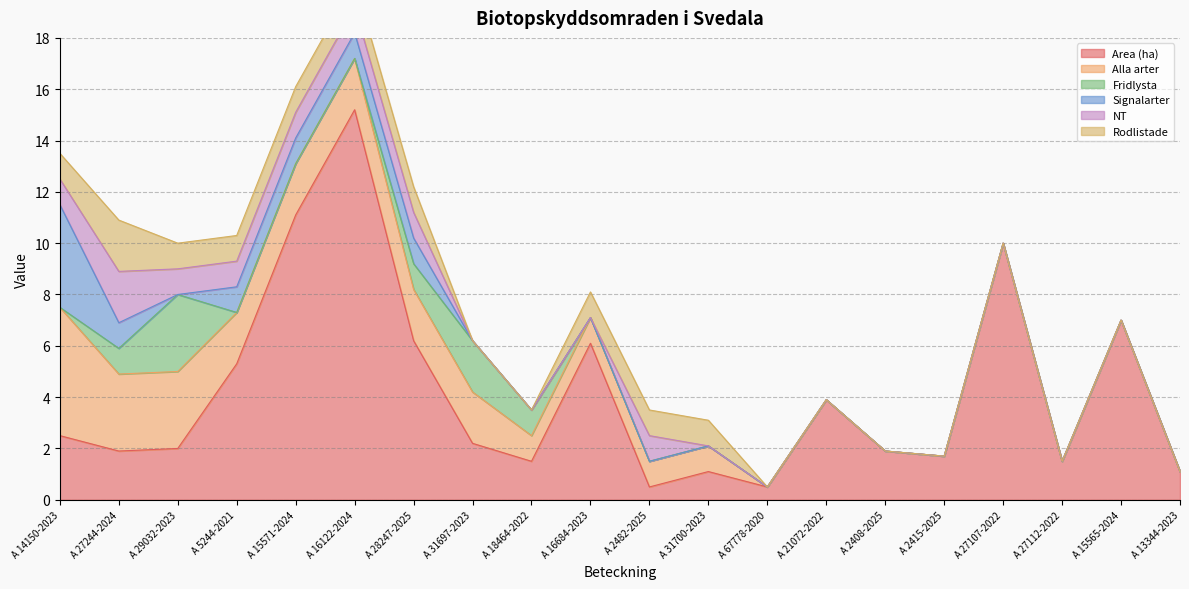

Reading right to left, extract all data points from this chart.

Area (ha): A 13344-2023=1.1	A 15565-2024=7.0	A 27112-2022=1.5	A 27107-2022=10.0	A 2415-2025=1.7	A 2408-2025=1.9	A 21072-2022=3.9	A 67778-2020=0.5	A 31700-2023=1.1	A 2482-2025=0.5	A 16684-2023=6.1	A 18464-2022=1.5	A 31697-2023=2.2	A 28247-2025=6.2	A 16122-2024=15.2	A 15571-2024=11.1	A 5244-2021=5.3	A 29032-2023=2.0	A 27244-2024=1.9	A 14150-2023=2.5
Alla arter: A 13344-2023=0.0	A 15565-2024=0.0	A 27112-2022=0.0	A 27107-2022=0.0	A 2415-2025=0.0	A 2408-2025=0.0	A 21072-2022=0.0	A 67778-2020=0.0	A 31700-2023=1.0	A 2482-2025=1.0	A 16684-2023=1.0	A 18464-2022=1.0	A 31697-2023=2.0	A 28247-2025=2.0	A 16122-2024=2.0	A 15571-2024=2.0	A 5244-2021=2.0	A 29032-2023=3.0	A 27244-2024=3.0	A 14150-2023=5.0
Fridlysta: A 13344-2023=0.0	A 15565-2024=0.0	A 27112-2022=0.0	A 27107-2022=0.0	A 2415-2025=0.0	A 2408-2025=0.0	A 21072-2022=0.0	A 67778-2020=0.0	A 31700-2023=0.0	A 2482-2025=0.0	A 16684-2023=0.0	A 18464-2022=1.0	A 31697-2023=2.0	A 28247-2025=1.0	A 16122-2024=0.0	A 15571-2024=0.0	A 5244-2021=0.0	A 29032-2023=3.0	A 27244-2024=1.0	A 14150-2023=0.0
Signalarter: A 13344-2023=0.0	A 15565-2024=0.0	A 27112-2022=0.0	A 27107-2022=0.0	A 2415-2025=0.0	A 2408-2025=0.0	A 21072-2022=0.0	A 67778-2020=0.0	A 31700-2023=0.0	A 2482-2025=0.0	A 16684-2023=0.0	A 18464-2022=0.0	A 31697-2023=0.0	A 28247-2025=1.0	A 16122-2024=1.0	A 15571-2024=1.0	A 5244-2021=1.0	A 29032-2023=0.0	A 27244-2024=1.0	A 14150-2023=4.0
NT: A 13344-2023=0.0	A 15565-2024=0.0	A 27112-2022=0.0	A 27107-2022=0.0	A 2415-2025=0.0	A 2408-2025=0.0	A 21072-2022=0.0	A 67778-2020=0.0	A 31700-2023=0.0	A 2482-2025=1.0	A 16684-2023=0.0	A 18464-2022=0.0	A 31697-2023=0.0	A 28247-2025=1.0	A 16122-2024=1.0	A 15571-2024=1.0	A 5244-2021=1.0	A 29032-2023=1.0	A 27244-2024=2.0	A 14150-2023=1.0
Rodlistade: A 13344-2023=0.0	A 15565-2024=0.0	A 27112-2022=0.0	A 27107-2022=0.0	A 2415-2025=0.0	A 2408-2025=0.0	A 21072-2022=0.0	A 67778-2020=0.0	A 31700-2023=1.0	A 2482-2025=1.0	A 16684-2023=1.0	A 18464-2022=0.0	A 31697-2023=0.0	A 28247-2025=1.0	A 16122-2024=1.0	A 15571-2024=1.0	A 5244-2021=1.0	A 29032-2023=1.0	A 27244-2024=2.0	A 14150-2023=1.0